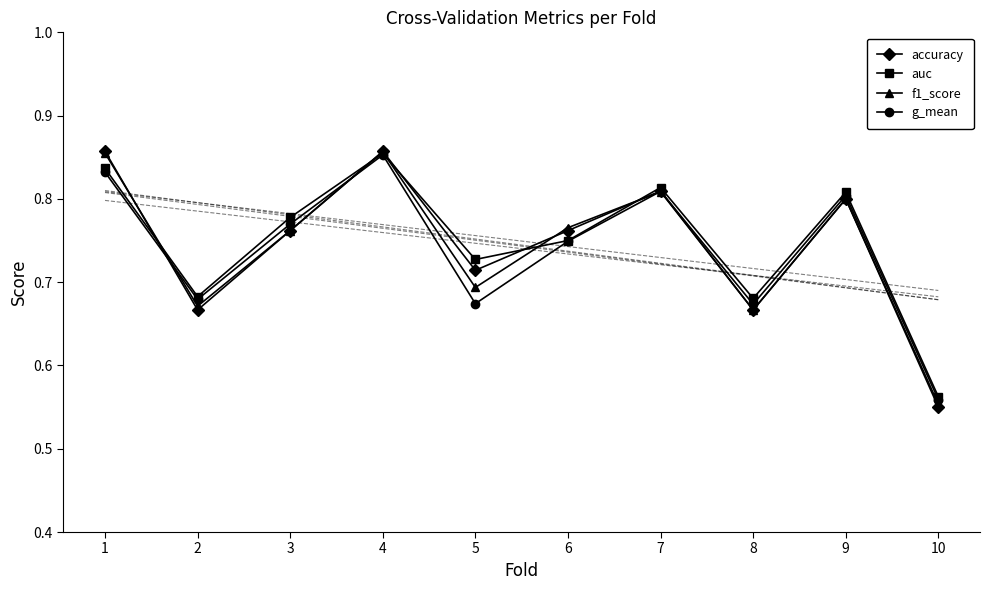

How many interior local peaks does the f1_score series have?

3